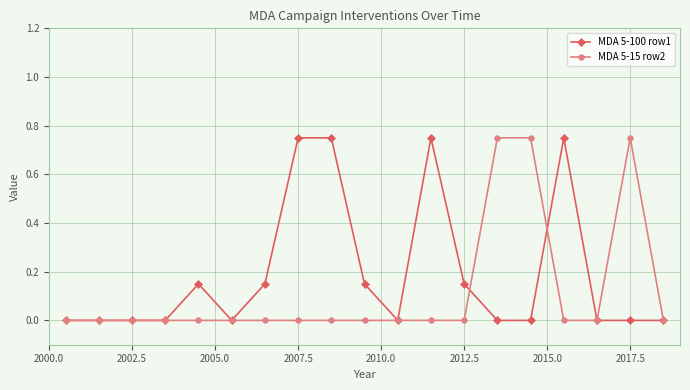

What is the average value of the MDA 5-100 row1 series?

0.2